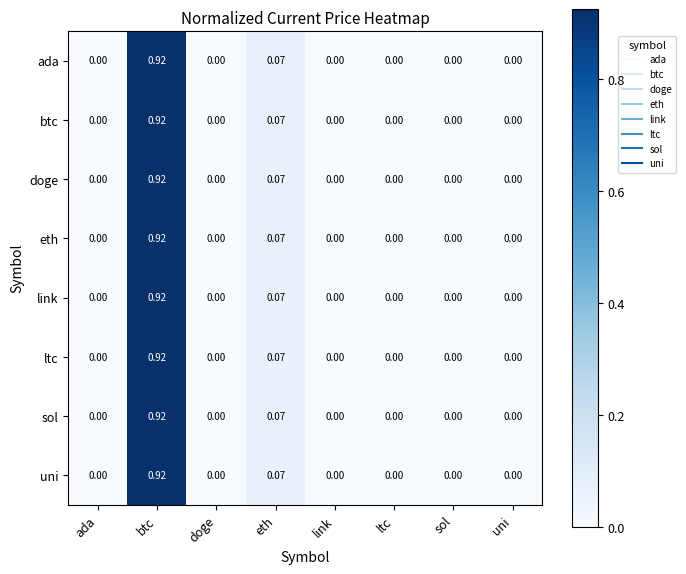

Which category has the highest value across all series?

btc